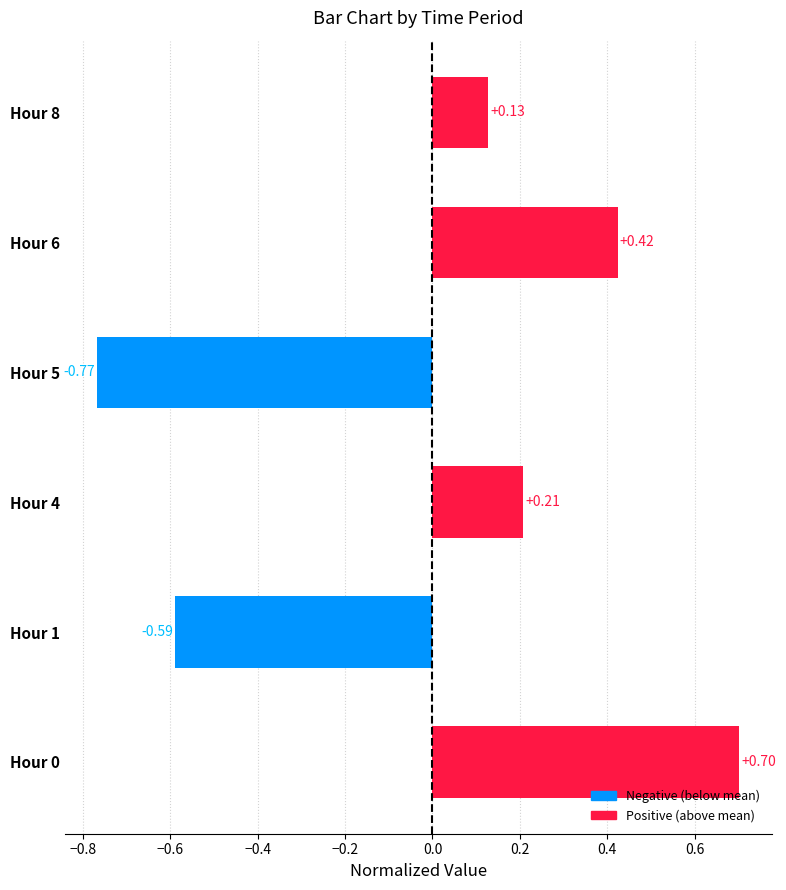

Rank the categories by value from lowest to highest.

Hour 5, Hour 1, Hour 8, Hour 4, Hour 6, Hour 0